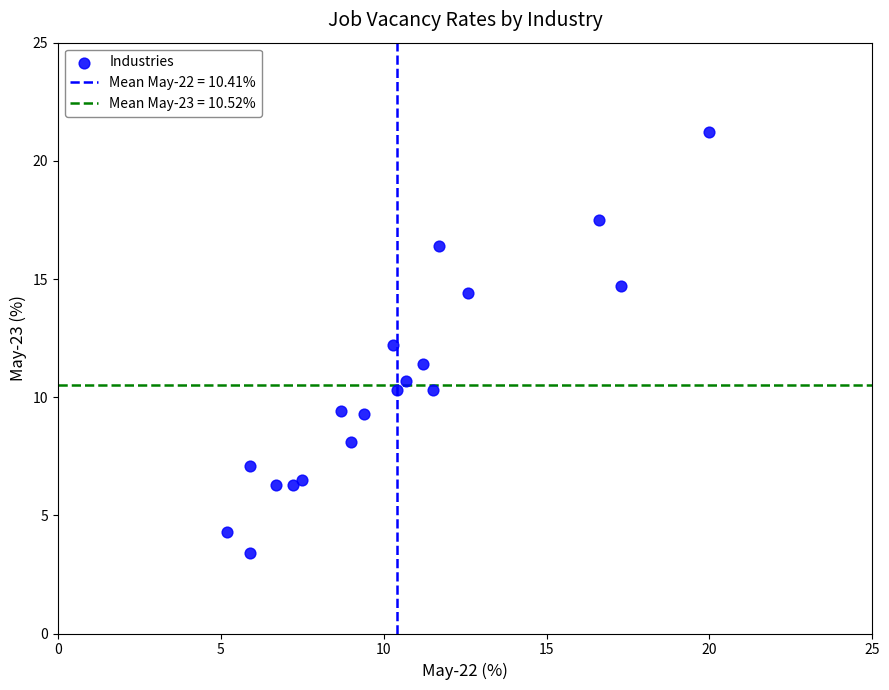

What is the range of Y values (max minus min)?

17.8